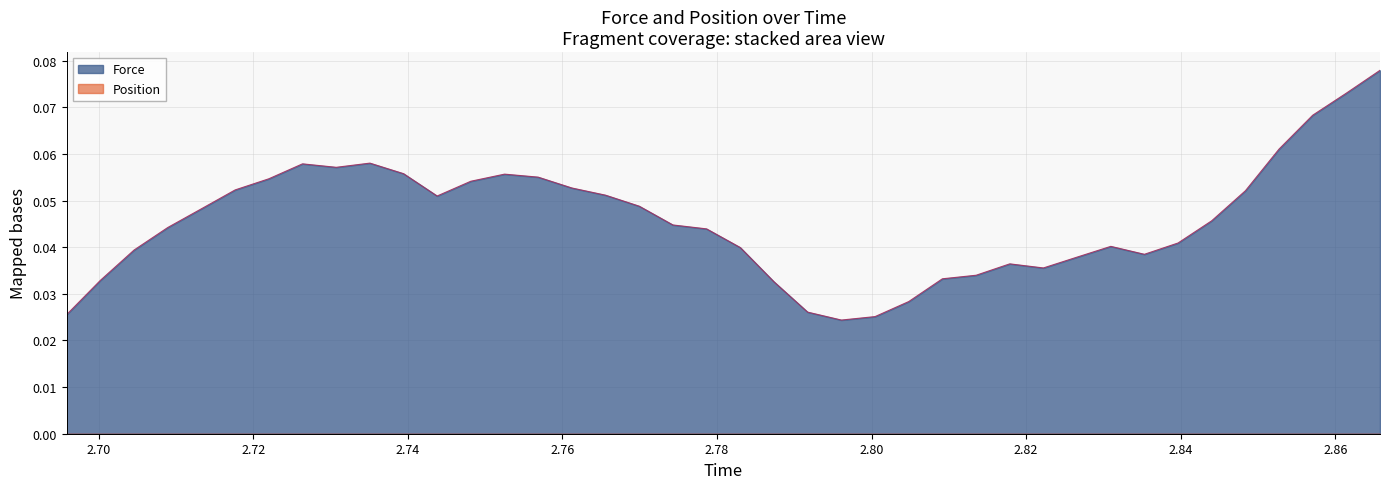

Which series has the largest range (max minus min)?

Force